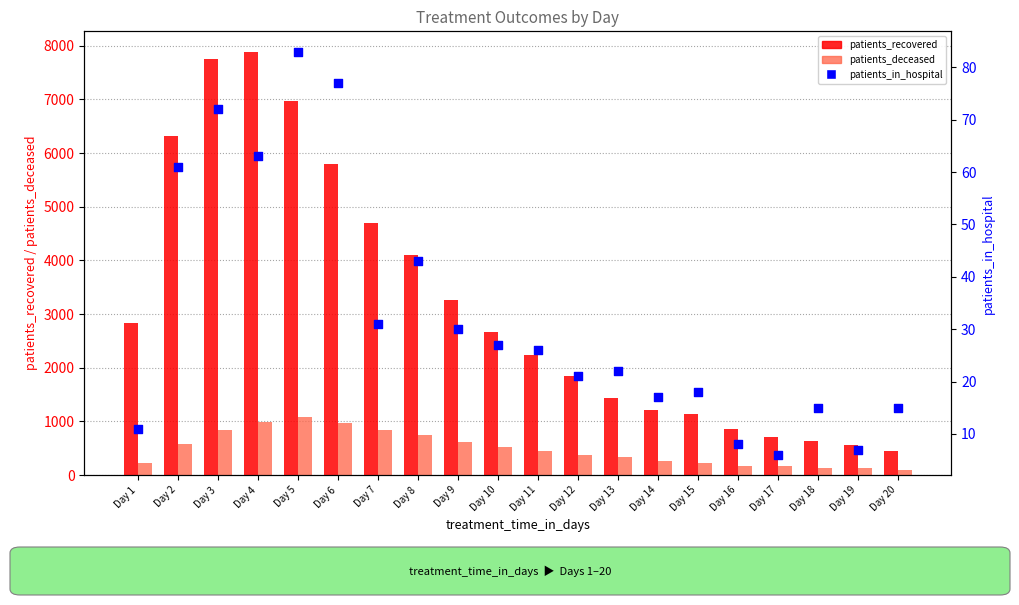

Which series reaches the minimum Y coordinate?

patients_in_hospital